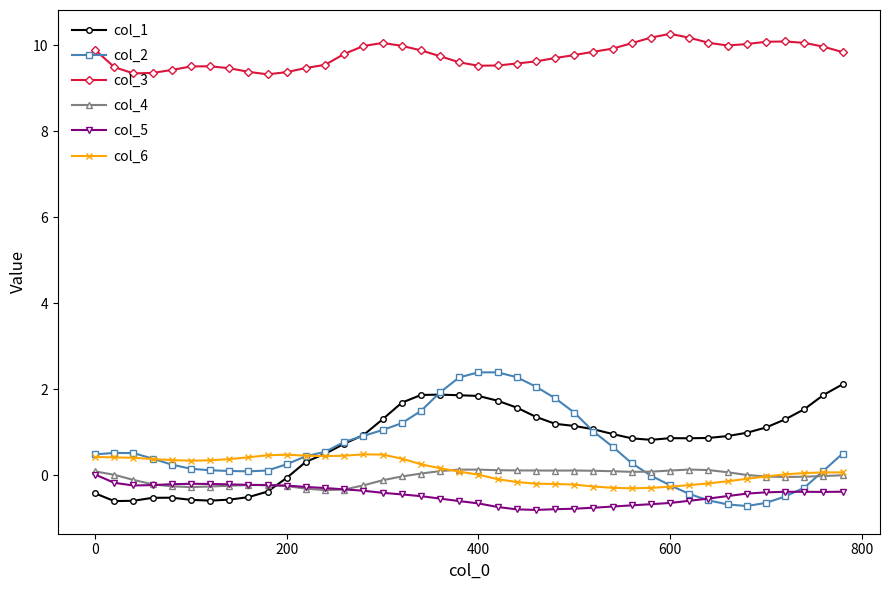

What is the value of the col_3 point at the 30th from the left?

10.2